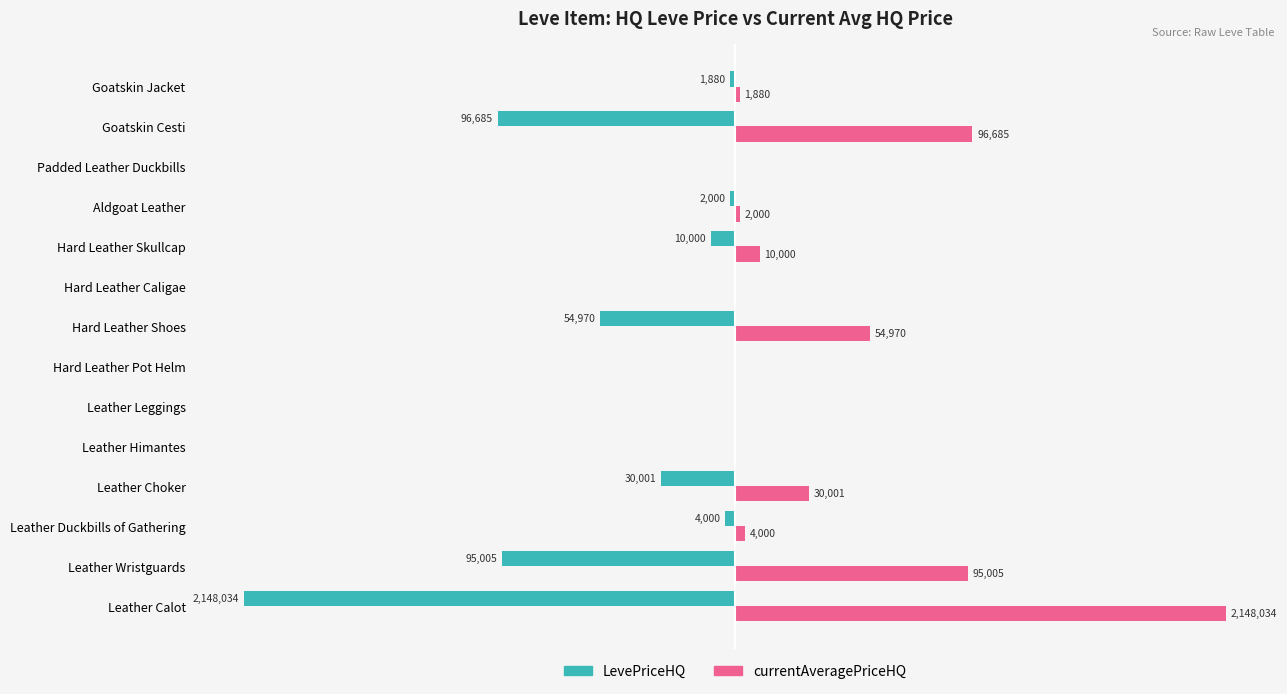

Which category has the highest value across all series?

Leather Calot